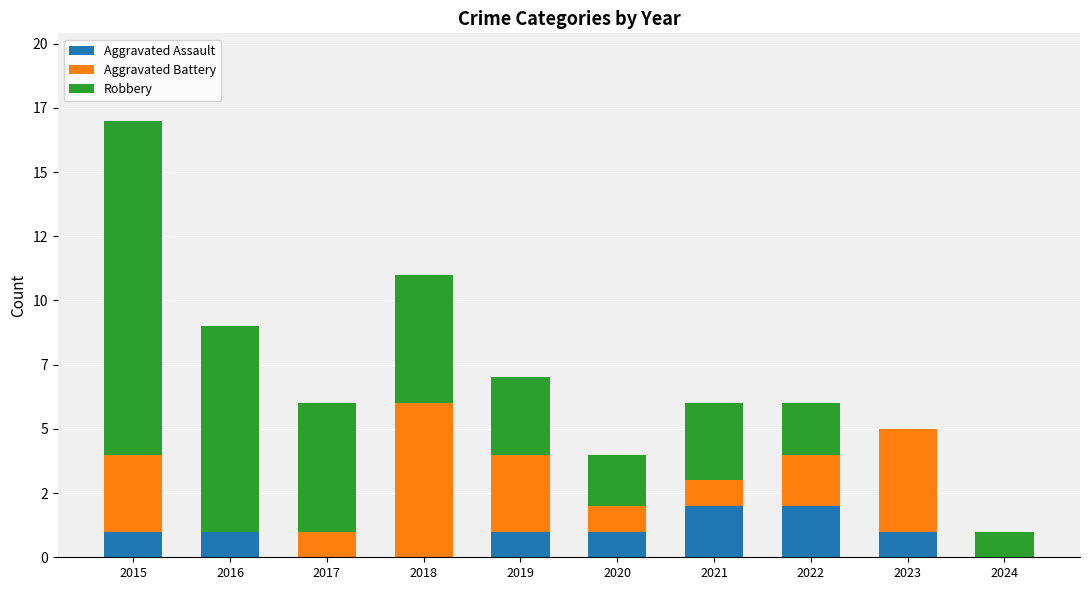

Rank the series at 2018 from lowest to highest value.

Aggravated Assault, Robbery, Aggravated Battery